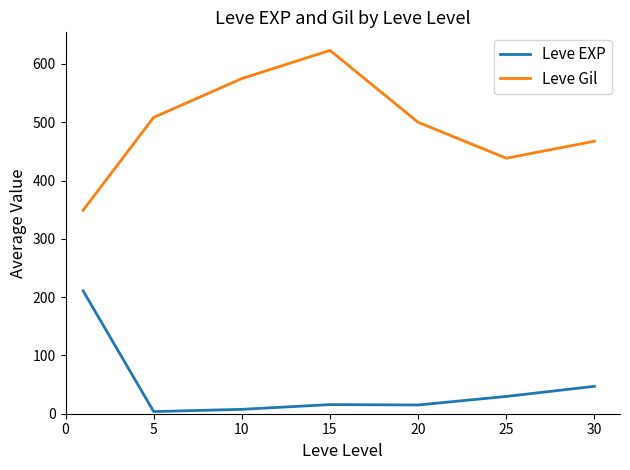

In Leve Gil, how many points are lower than both neighbors (excluding endpoints)?

1